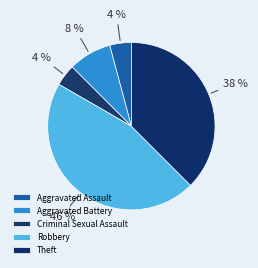

Is it true that Robbery is 39% of the pie?

False